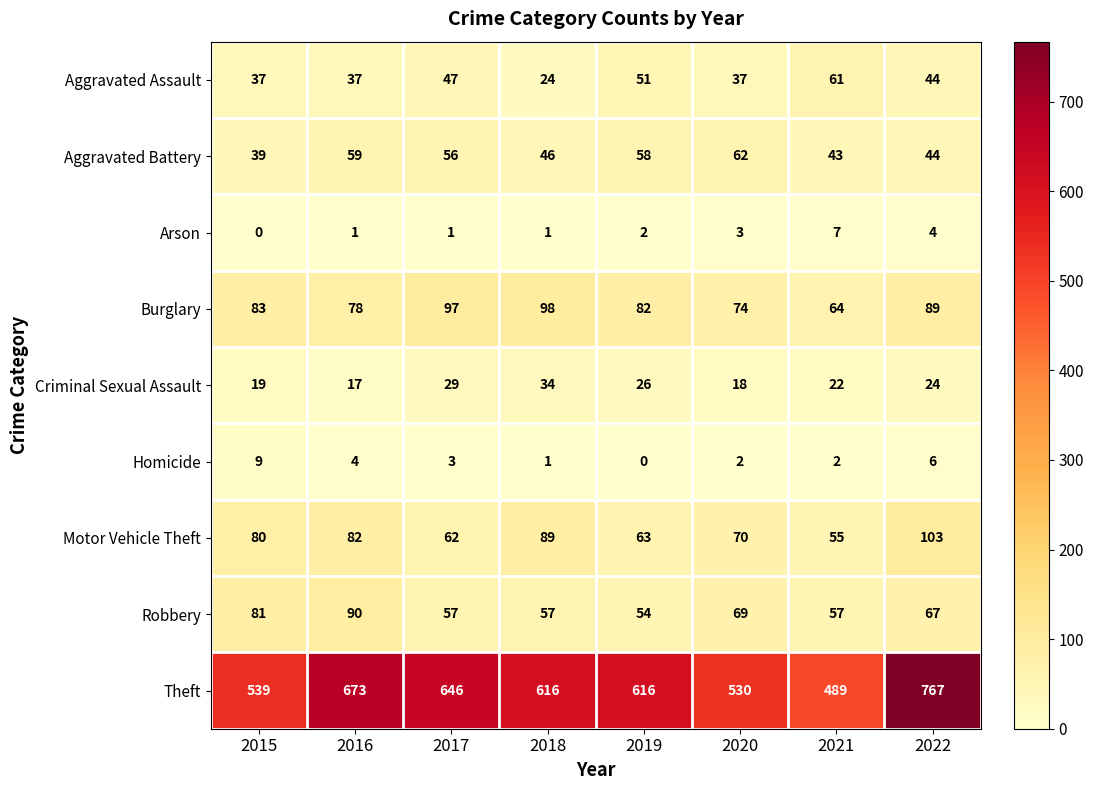

What is the total value across all series at 2015?

887